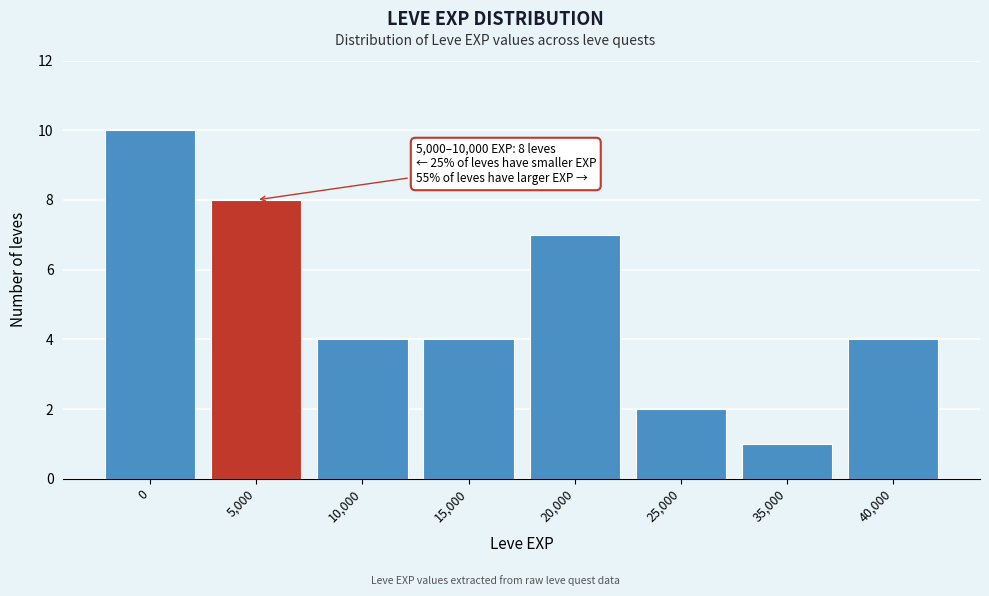

Reading left to right, what are all the values shown in this chart?

0=10	5,000=8	10,000=4	15,000=4	20,000=7	25,000=2	35,000=1	40,000=4